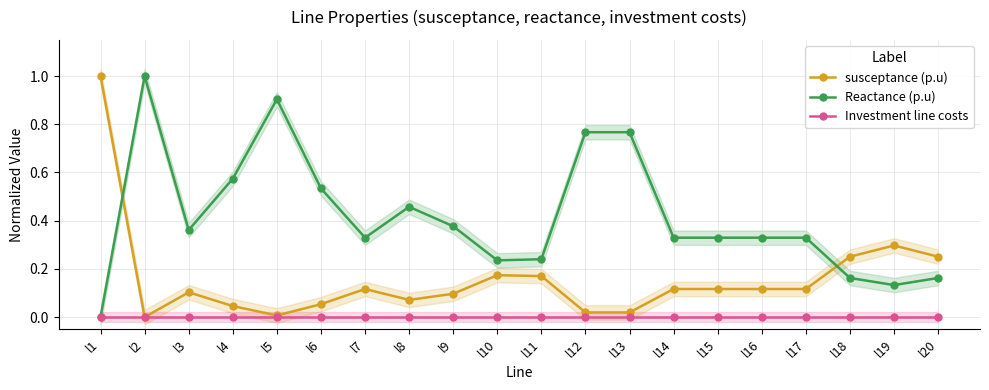

At l17, list the series in order from smallest to largest.

Investment line costs, susceptance (p.u), Reactance (p.u)